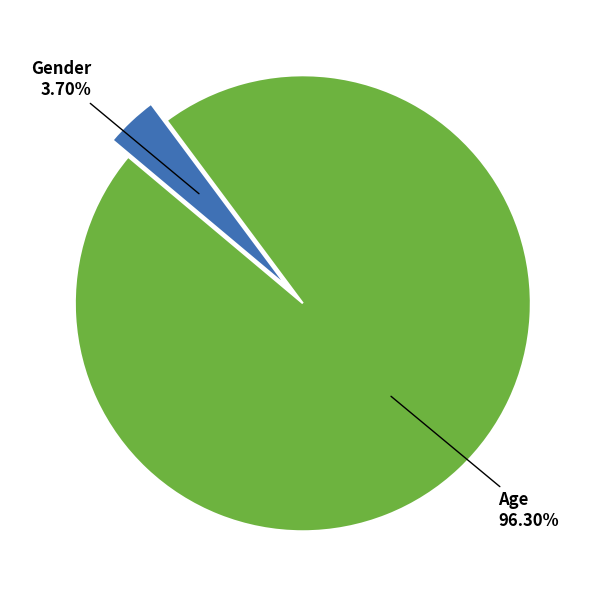

Does any single category account for the majority?

Yes